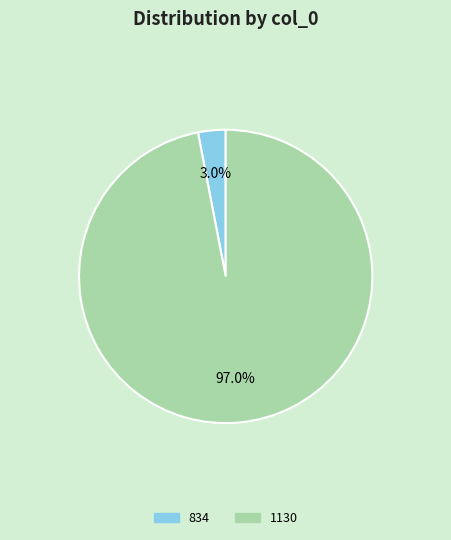

Rank the categories by value from lowest to highest.

834, 1130